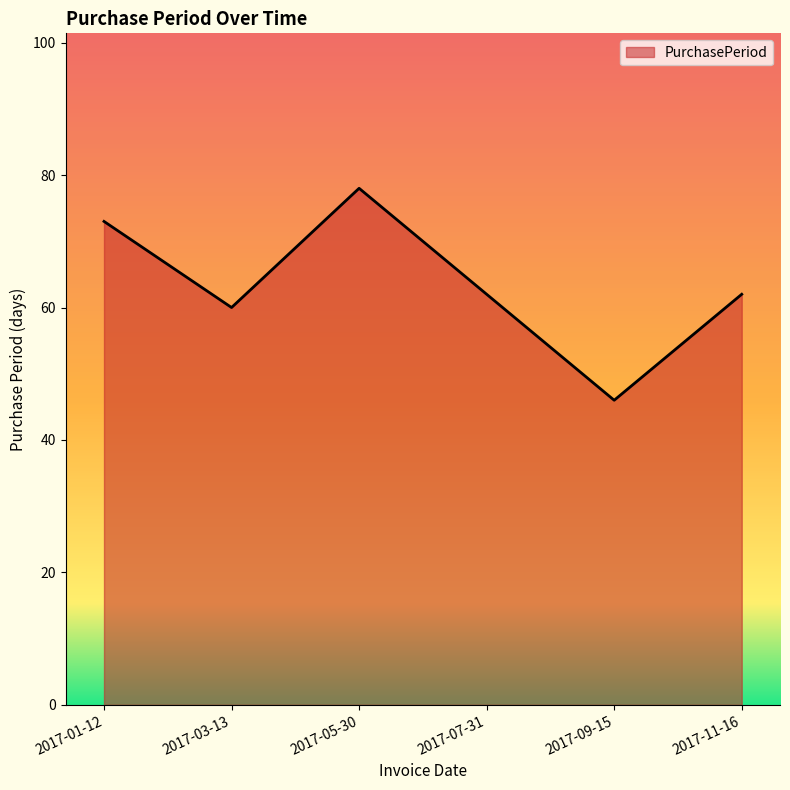

What is the approximate value at 2017-07-31, to the nearest 5?

60